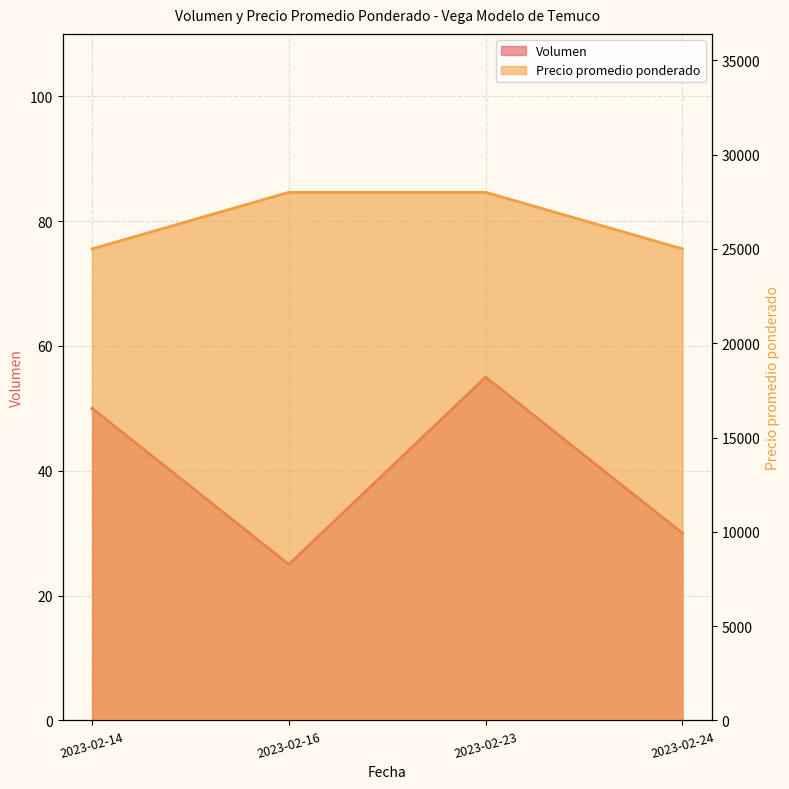

How many data points in Volumen are less than 50?

2